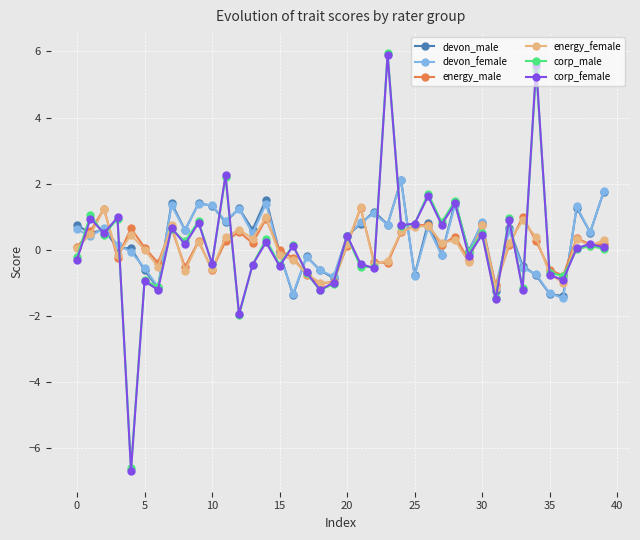

In corp_female, how many points are higher than both neighbors (excluding endpoints)?

16